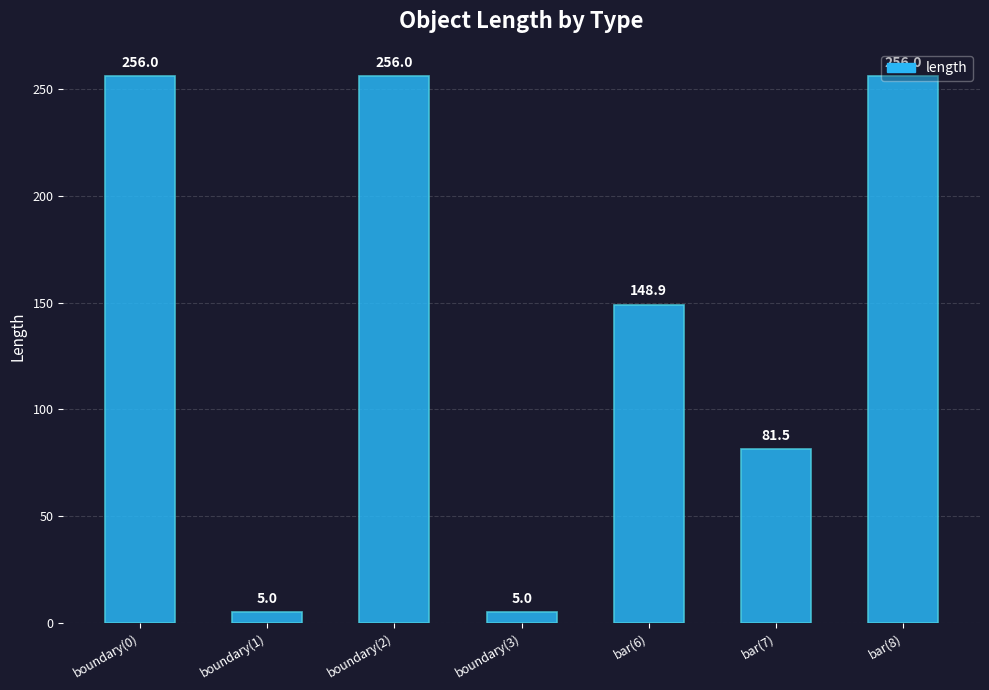

The value at bar(7) is 81.5. True or false?

True